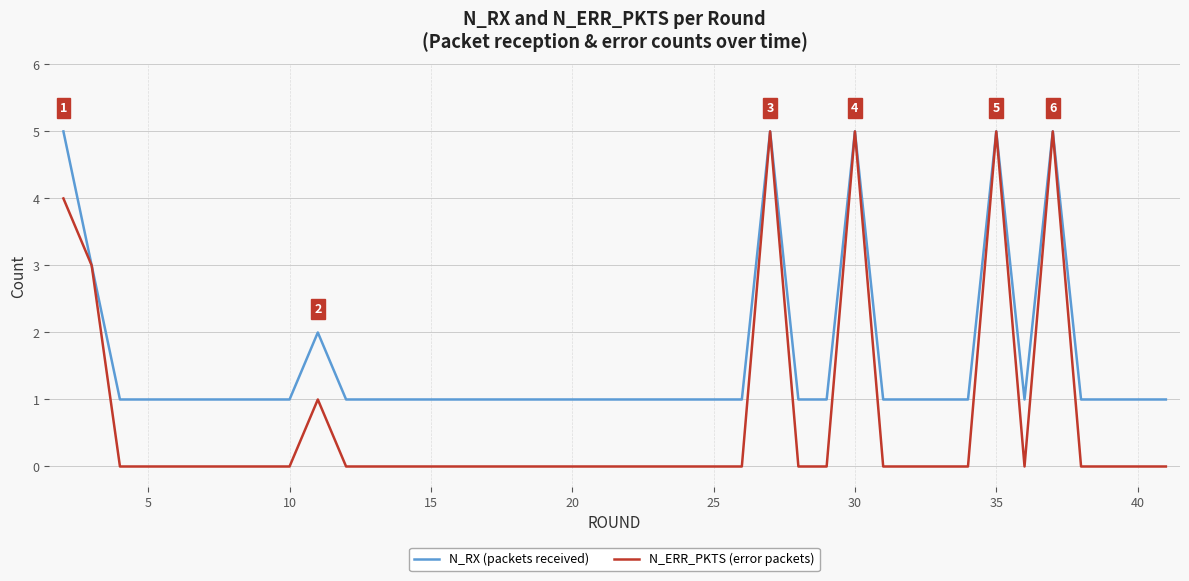

Which series has the largest total across all categories?

N_RX (packets received)